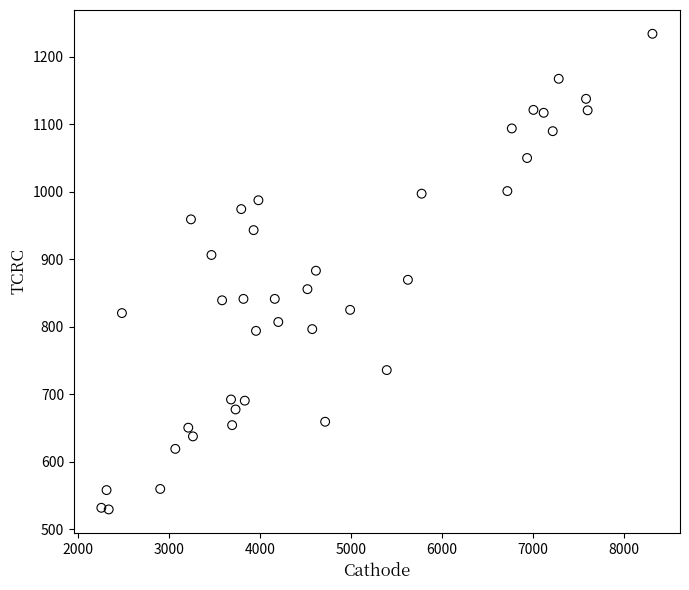

What is the range of X values (max minus min)?

6052.8